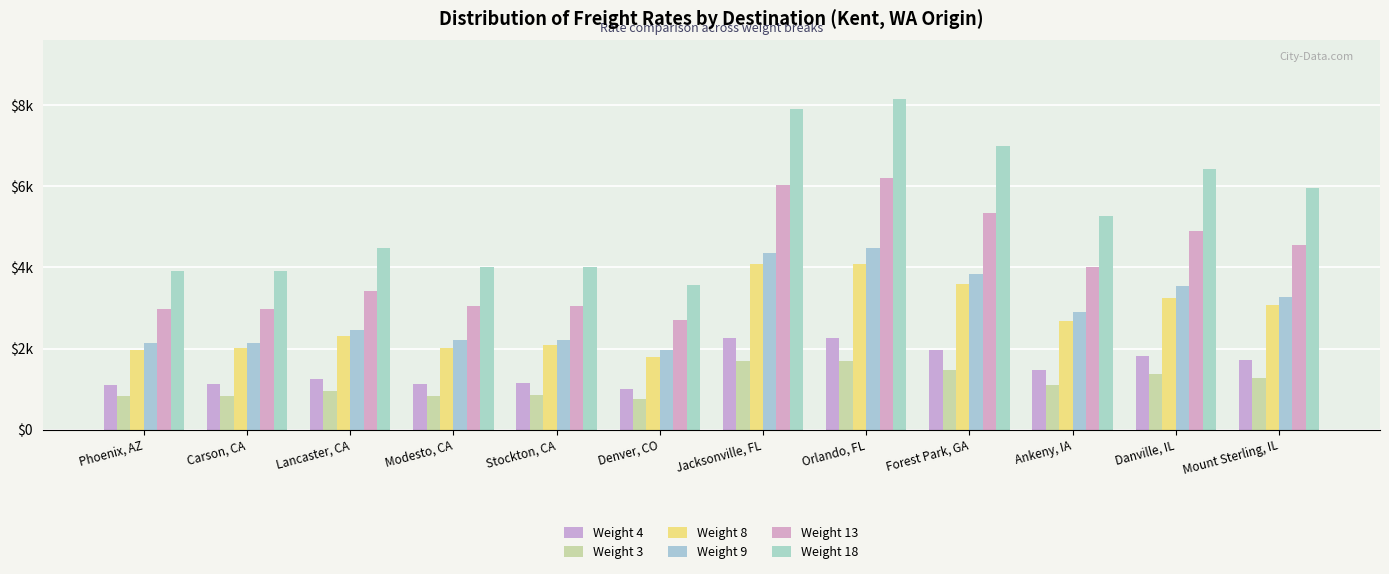

Are the bars grouped side by side (vs. stacked)?

Yes